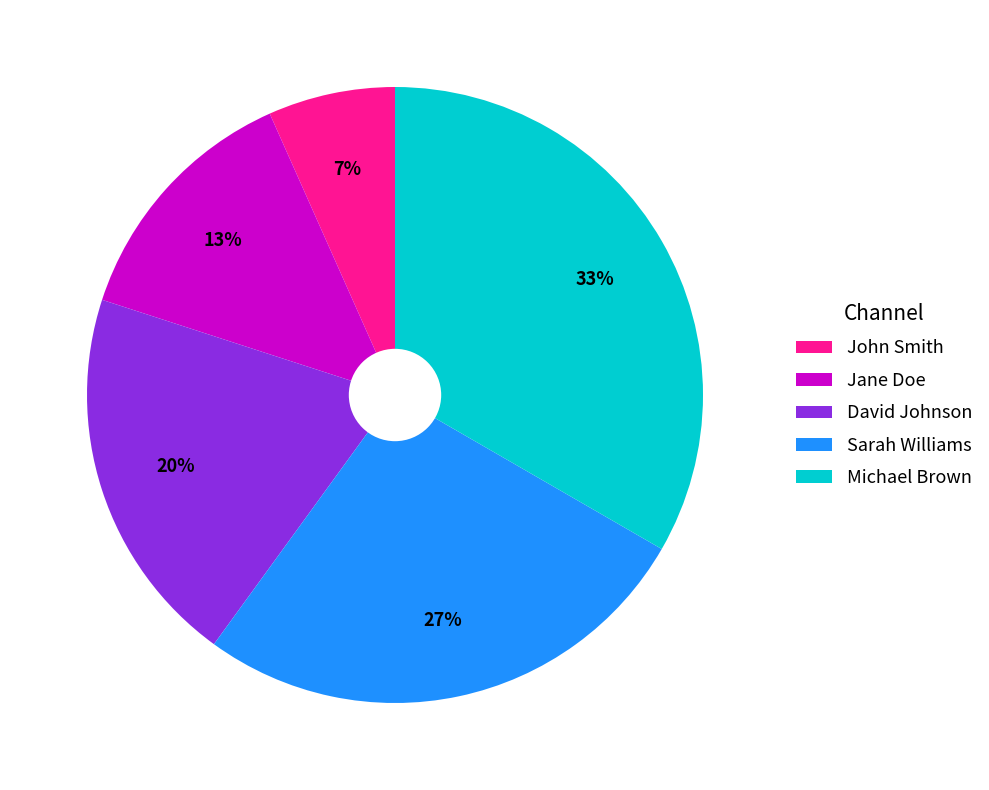

Approximately how many times larger is the value at Jane Doe compared to Michael Brown?

0.4